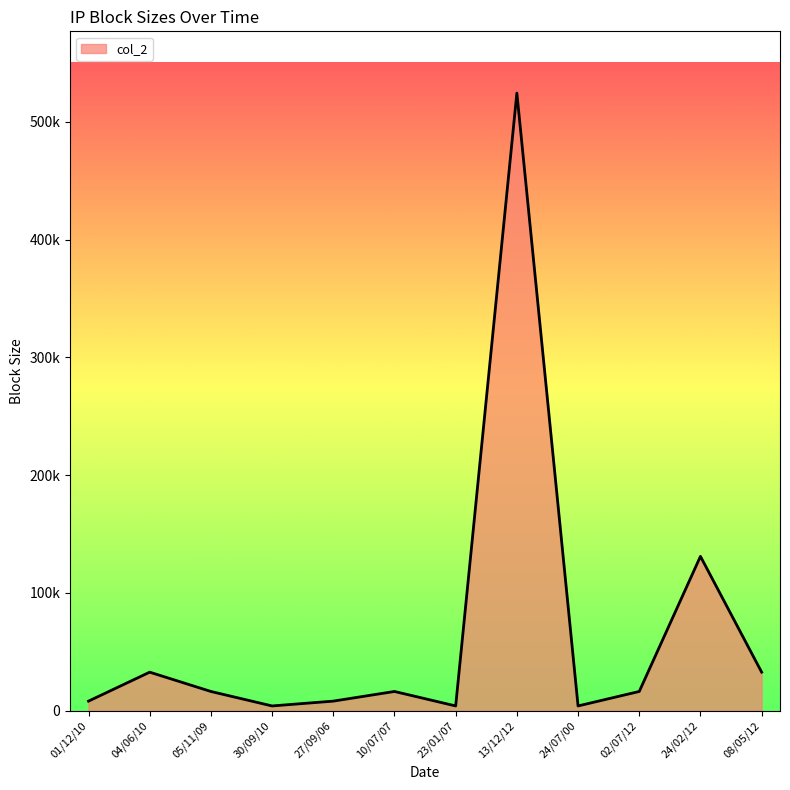

Approximately how many times larger is the value at 04/06/10 compared to 05/11/09?

2.0